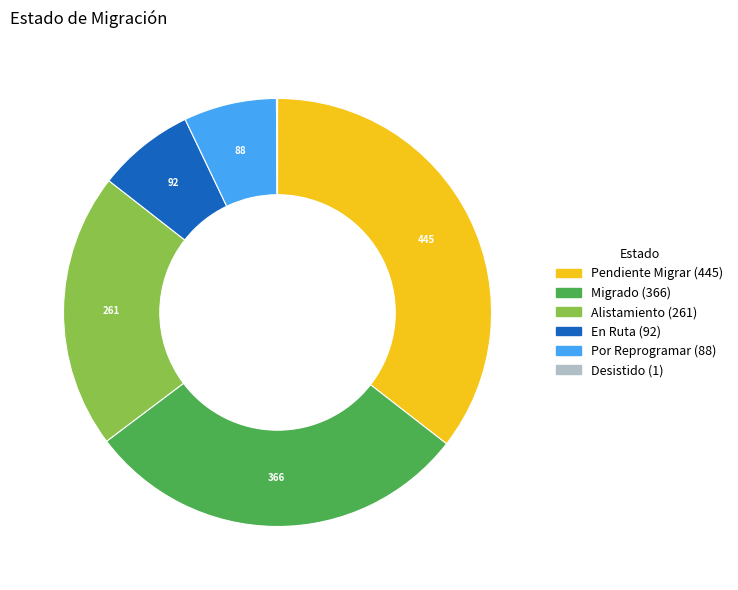

True or false: Pendiente Migrar accounts for 36% of the total.

True